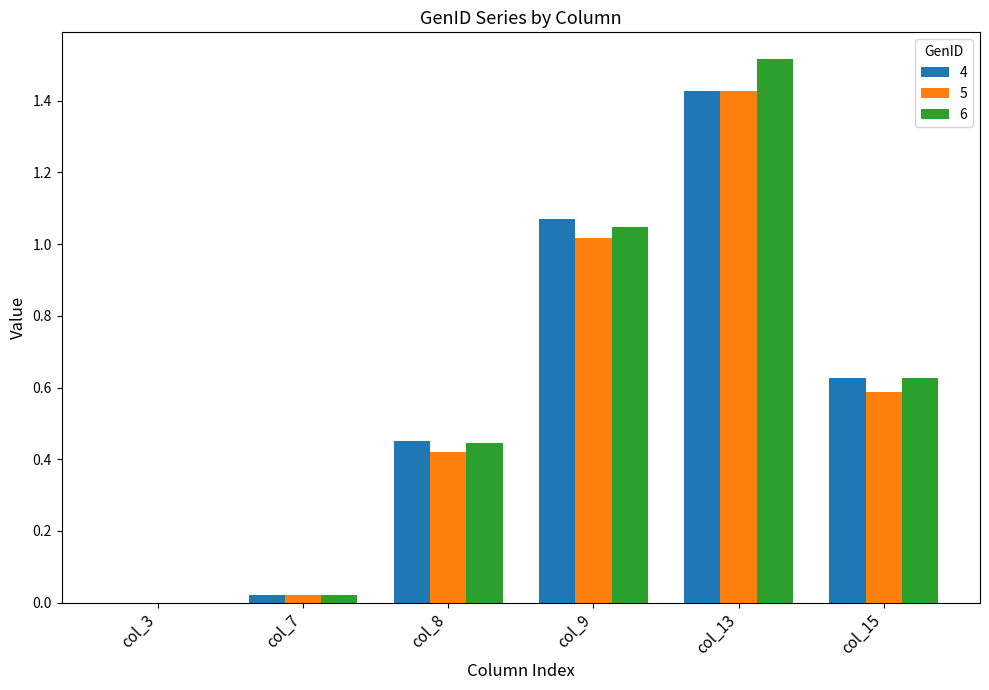

What is the sum of all 6 values?

3.7